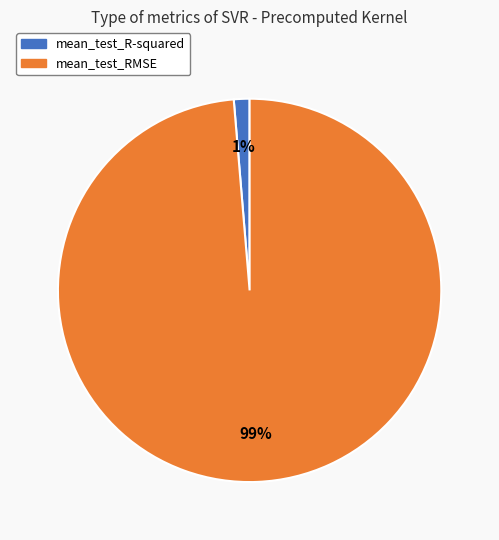

To the nearest percent, what portion does mean_test_R-squared represent?

1%